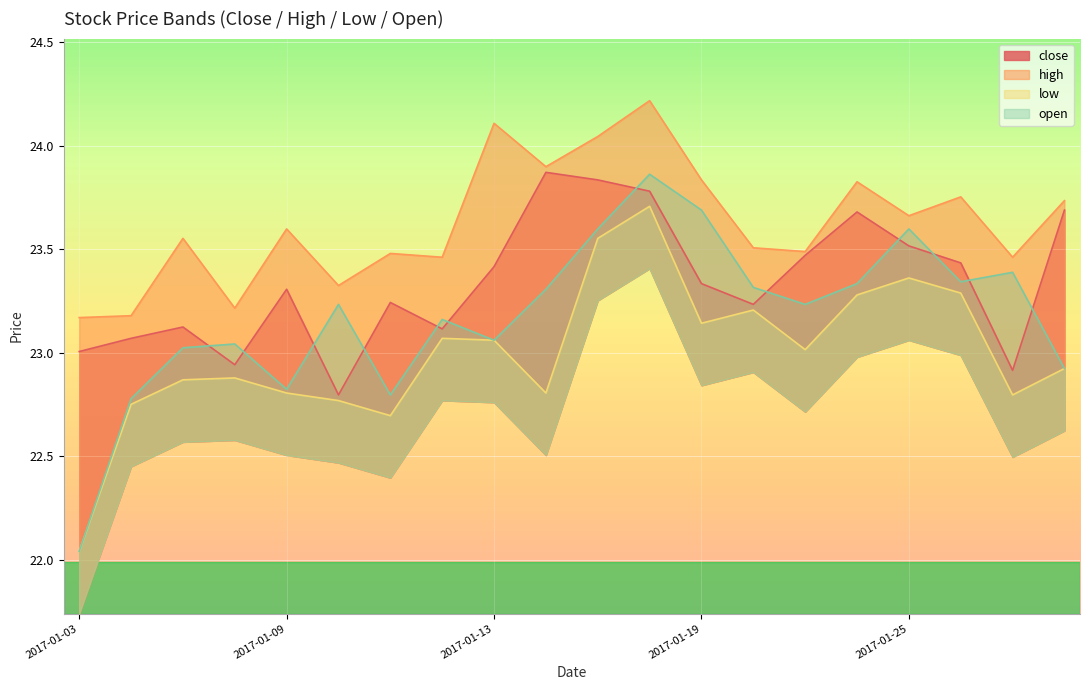

What is the difference between the maximum and second lowest values in the high series?

1.0